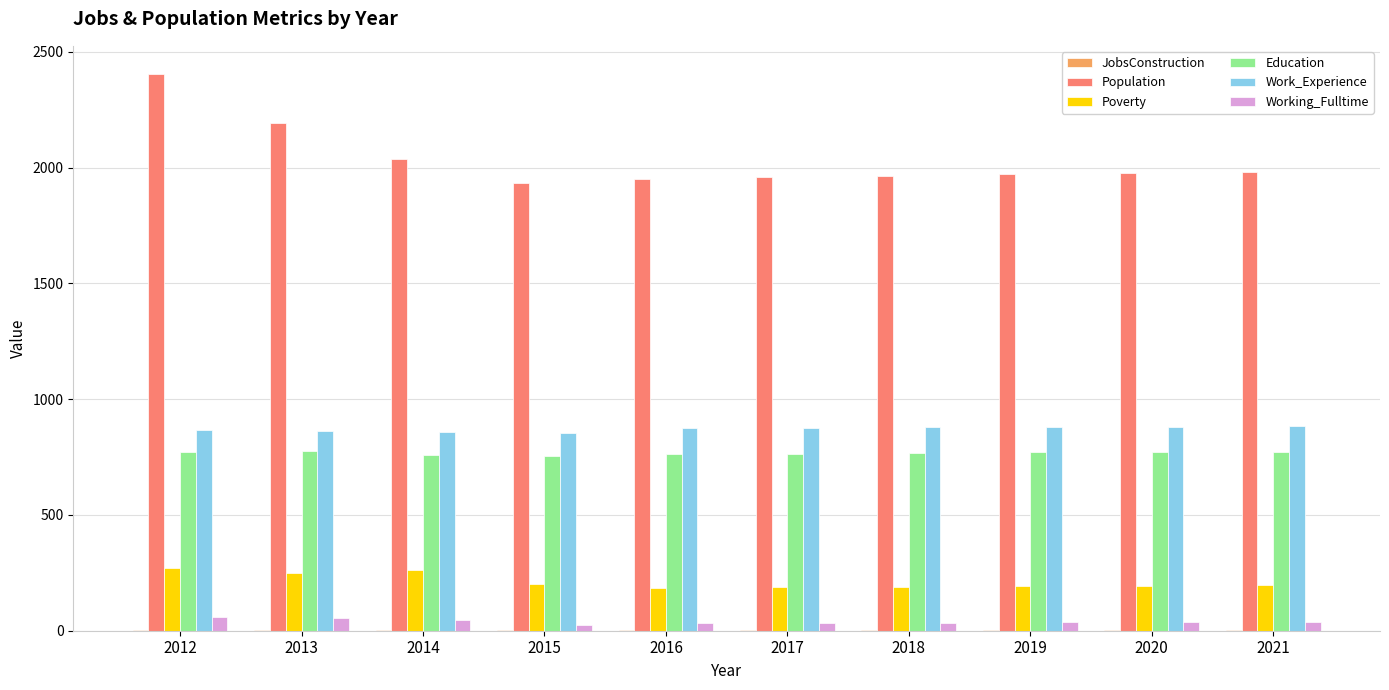

Are the bars horizontal?

No